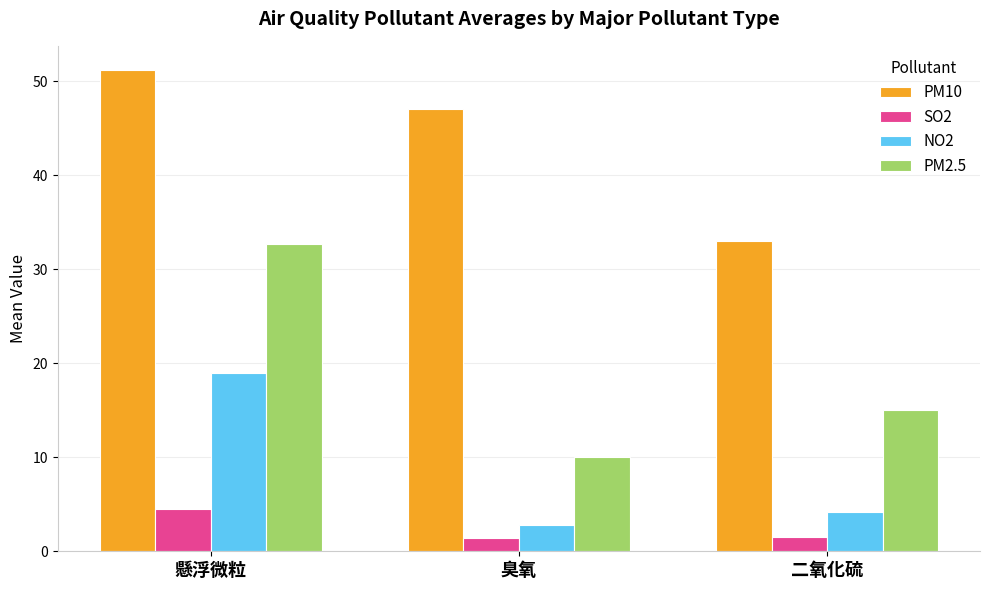

True or false: PM10 has a value of 73.5 at 臭氧.

False